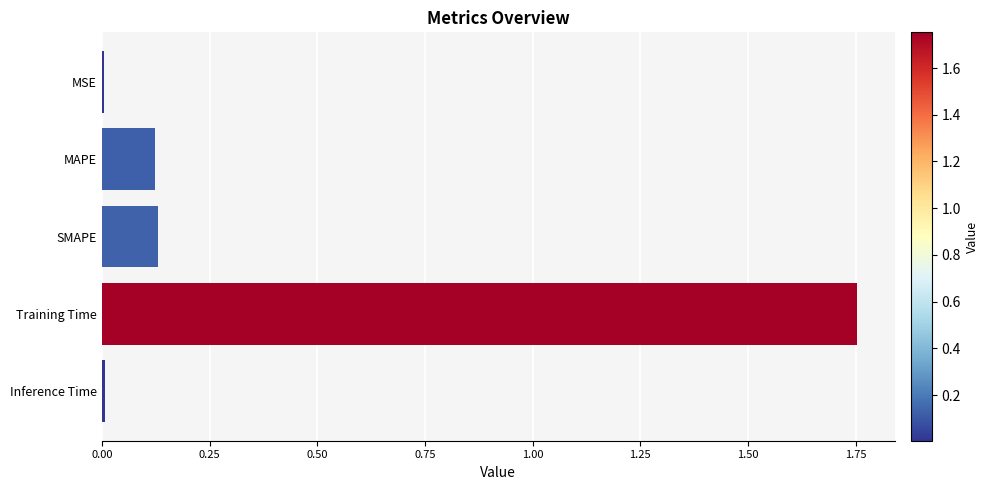

Between MAPE and Training Time, which is larger?

Training Time